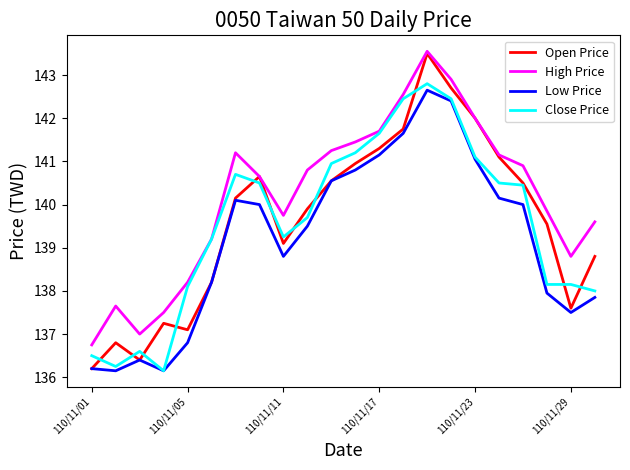

Which series has the largest total across all categories?

High Price